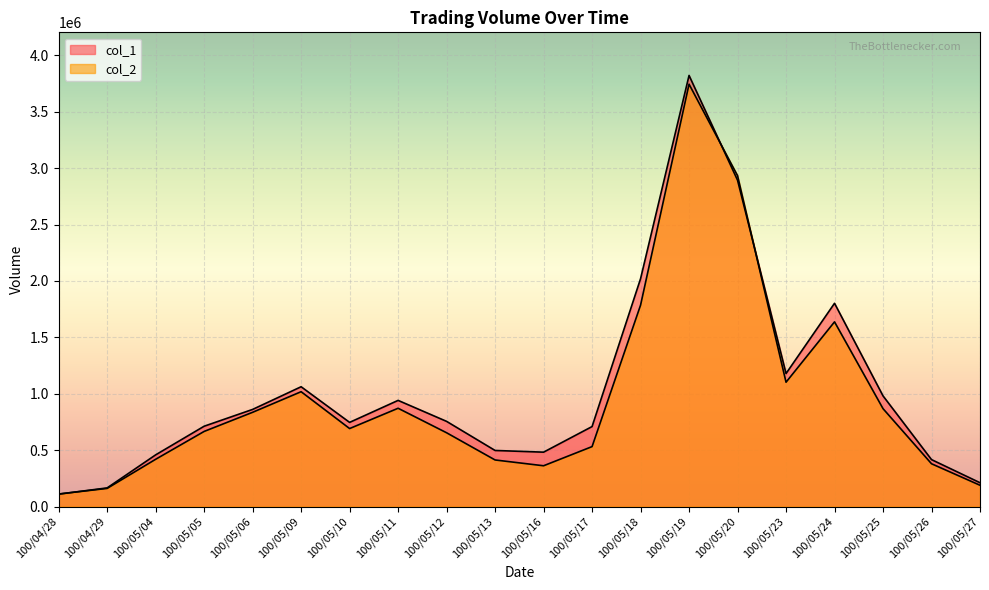

Which category has the highest value in the col_1 series?

100/05/19